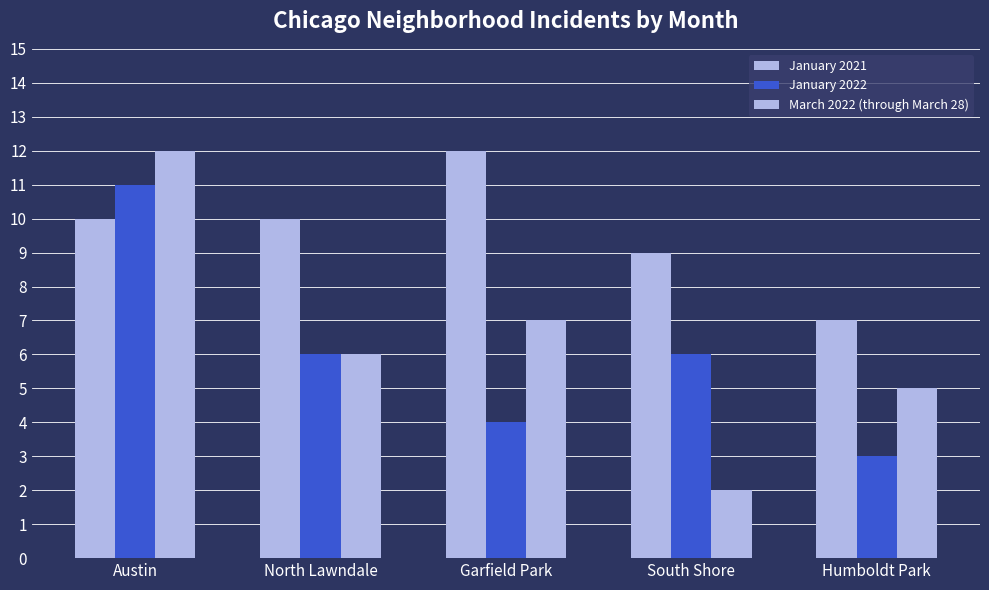

How many categories are shown in the chart?

5